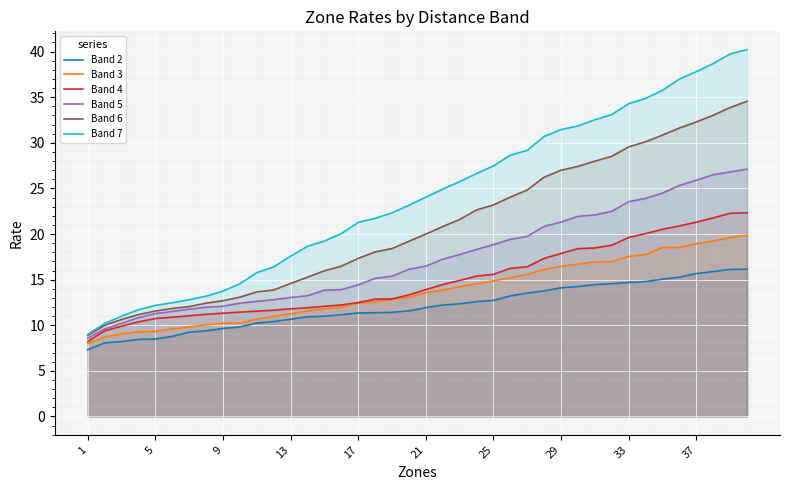

How many distinct data groups are displayed?

6